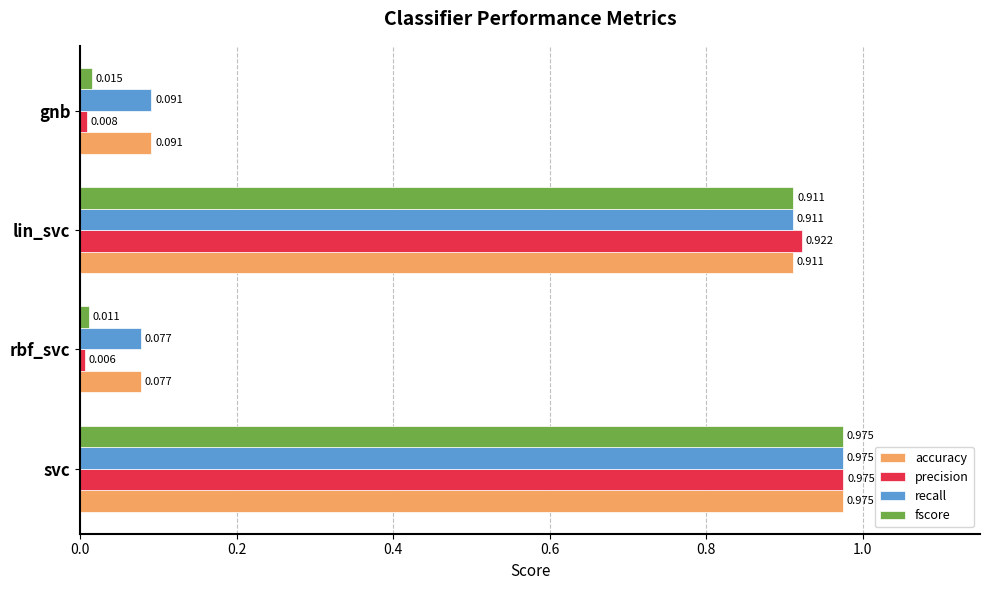

At which category does the chart reach its peak across all series?

svc